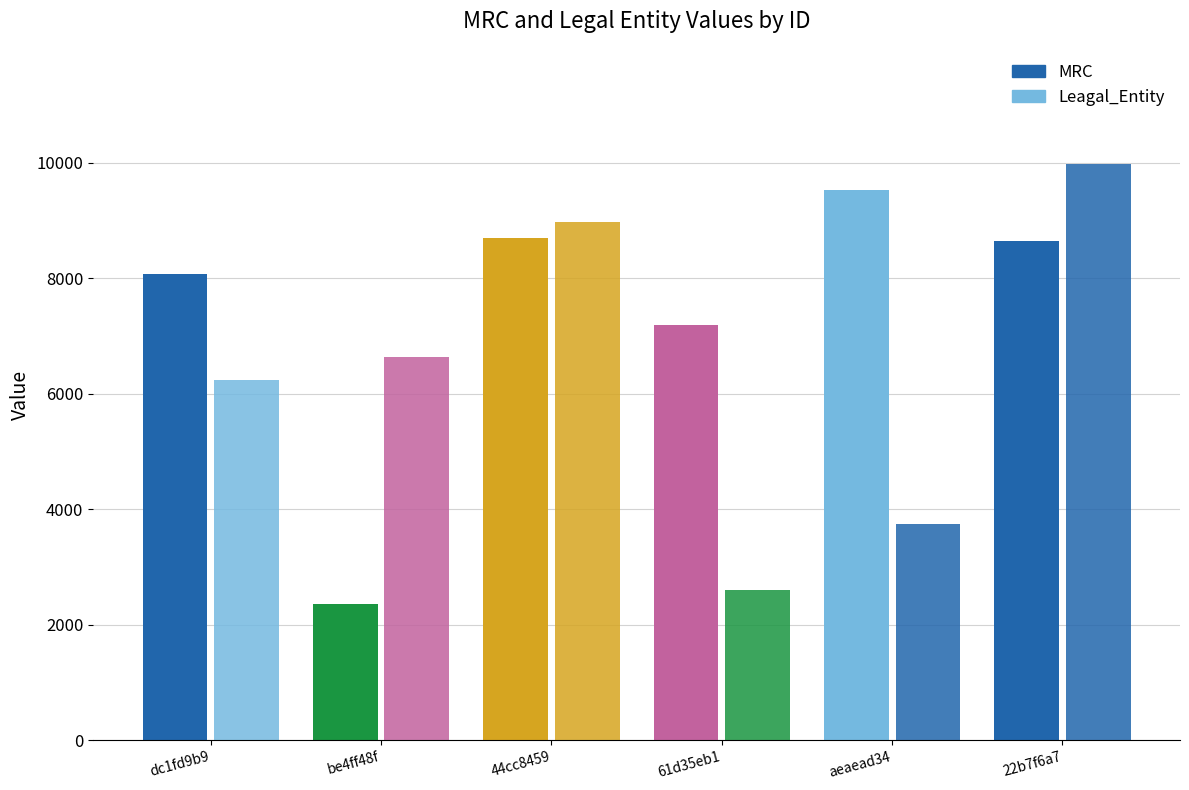

Reading left to right, transcribe all the data shown in this chart.

MRC: 8071	2356	8698	7186	9529	8645
Leagal_Entity: 6236	6626	8964	2602	3747	9974